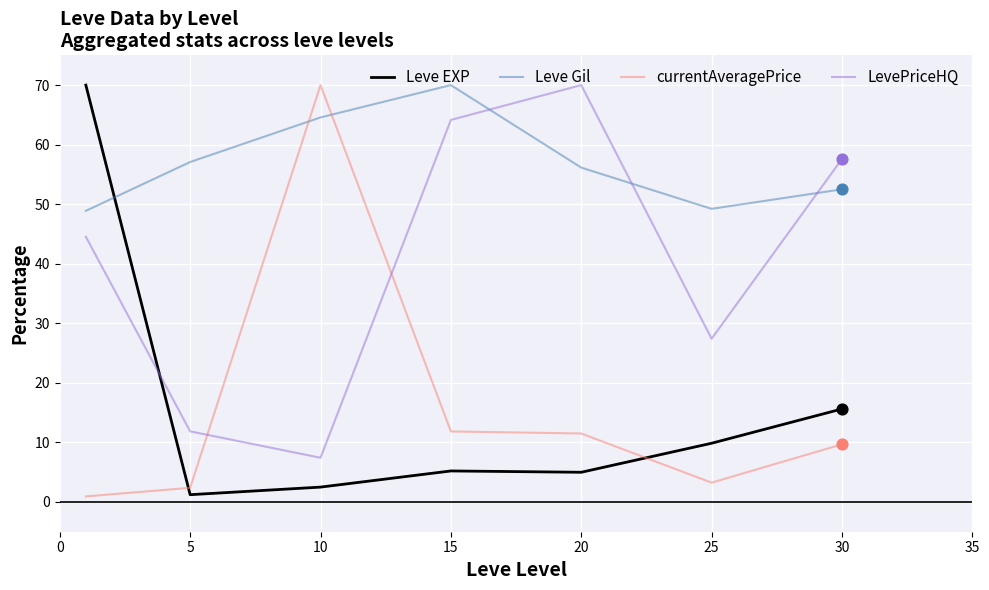

Which series has the largest total across all categories?

Leve Gil